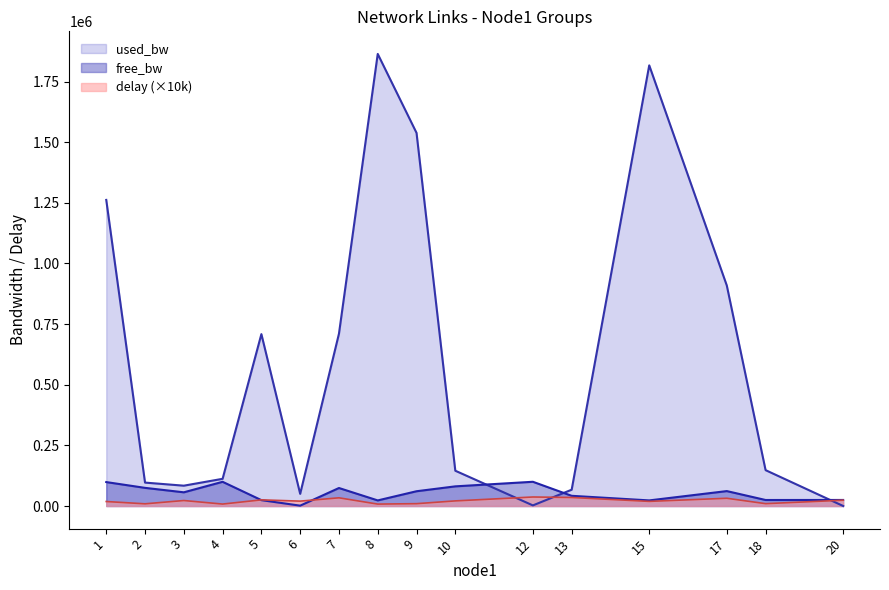

How many lines are shown in the chart?

3